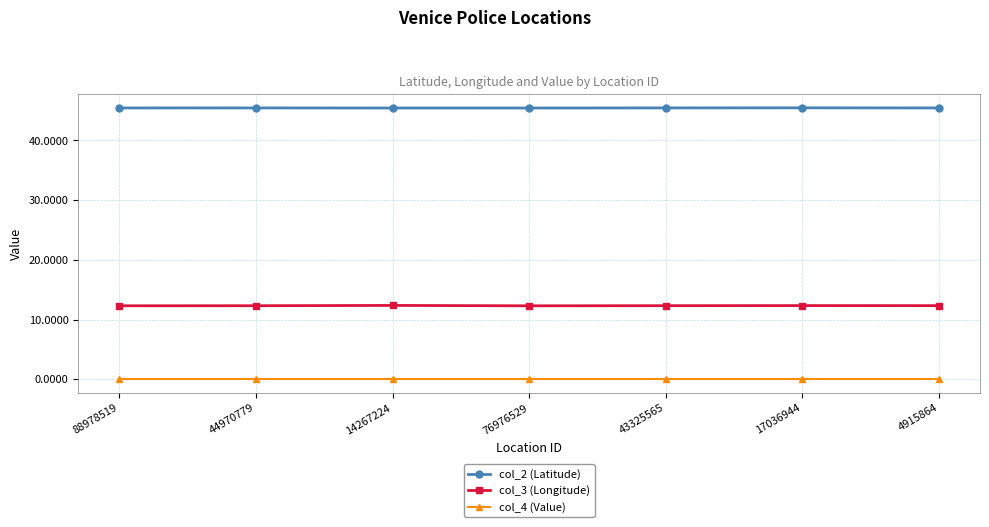

What is the maximum value shown in the chart?

45.5